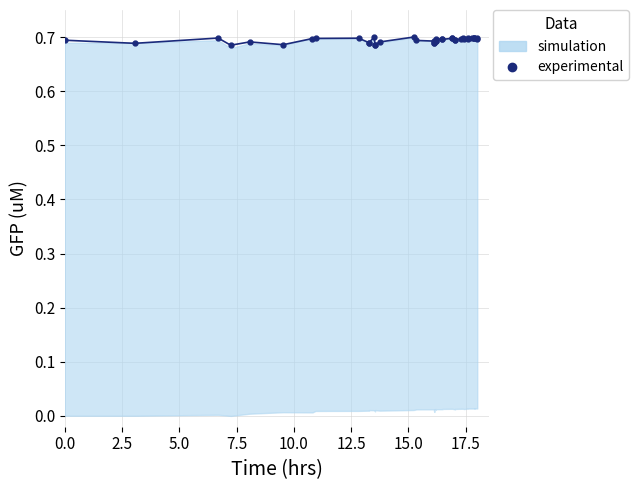

What position from the left is 17.5?

8